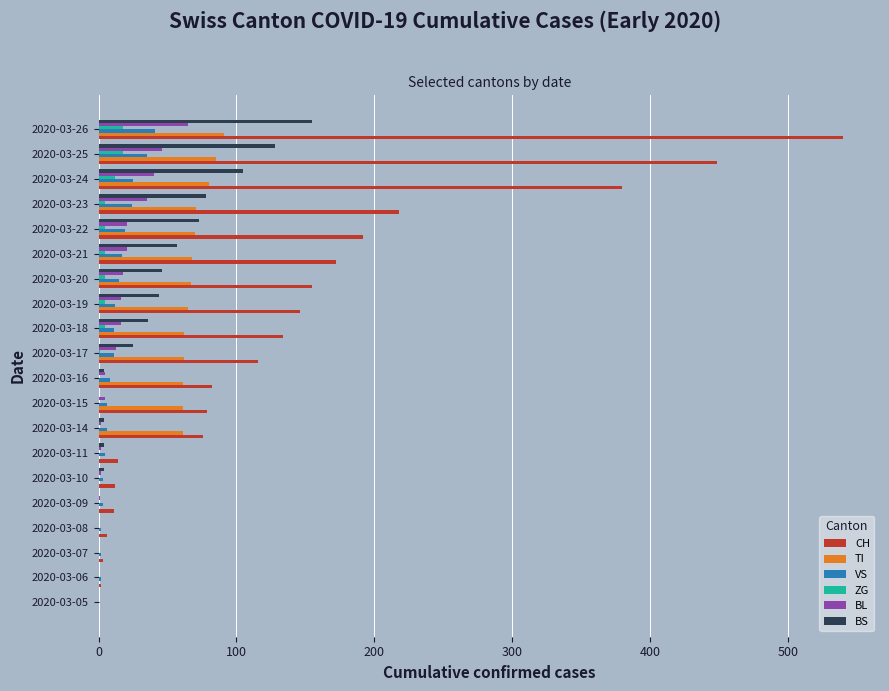

The TI series shows 91 at 2020-03-26. True or false?

True